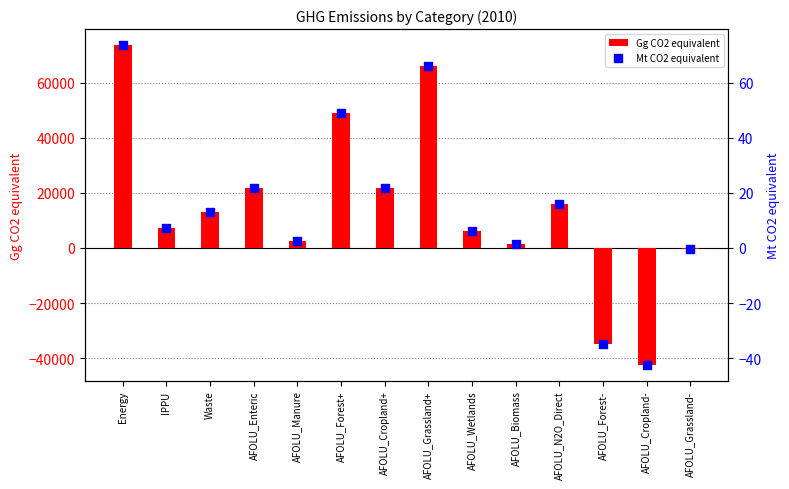

Which series has the largest Y range (max minus min)?

Gg CO2 equivalent